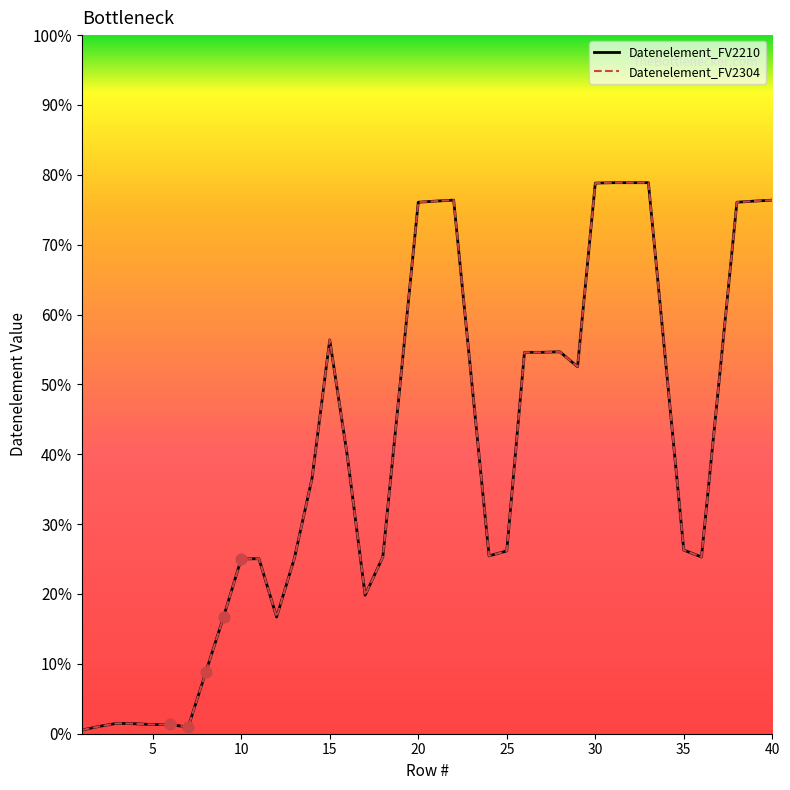

At which category is the sum across all series the highest?

30